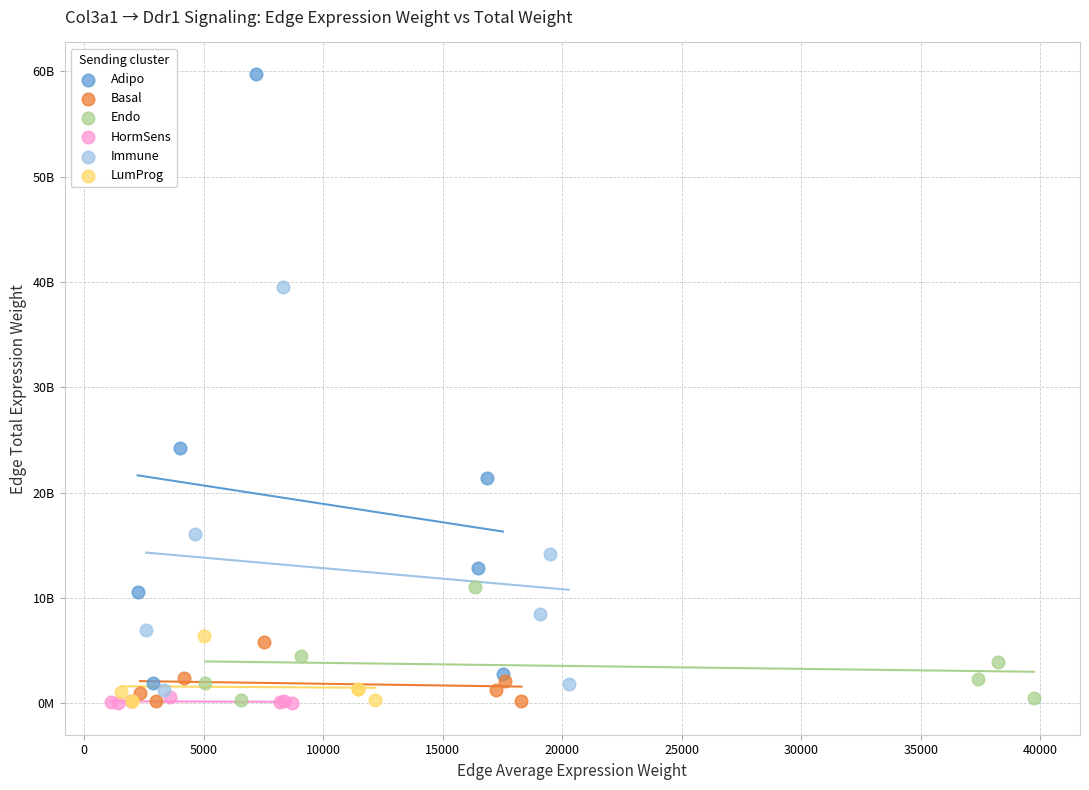

What are all the series names shown in the legend?

Adipo, Basal, Endo, HormSens, Immune, LumProg